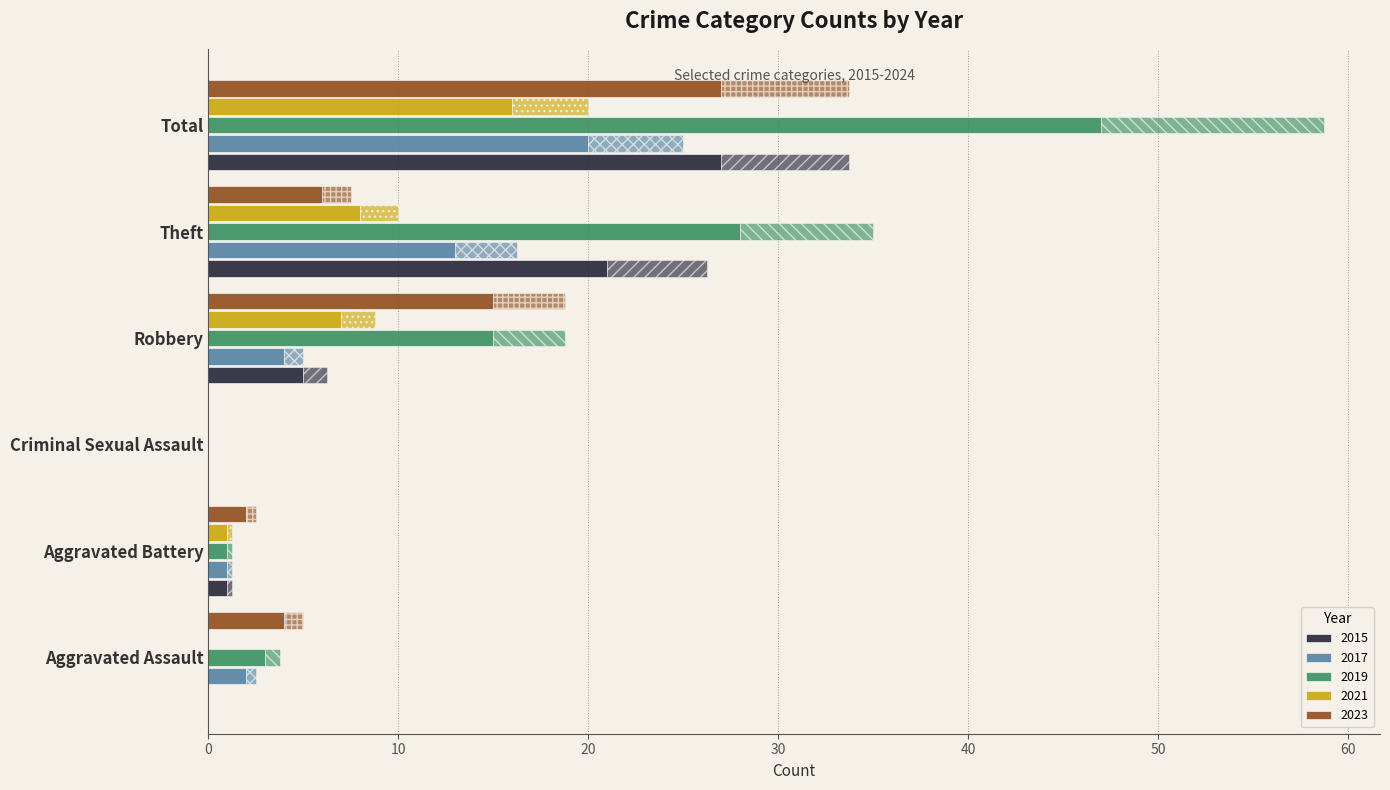

Which category has the highest value across all series?

Total